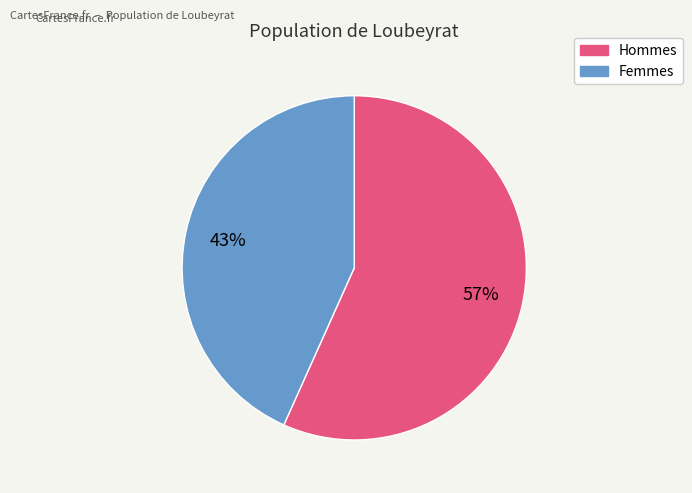

How many slices are in this pie chart?

2